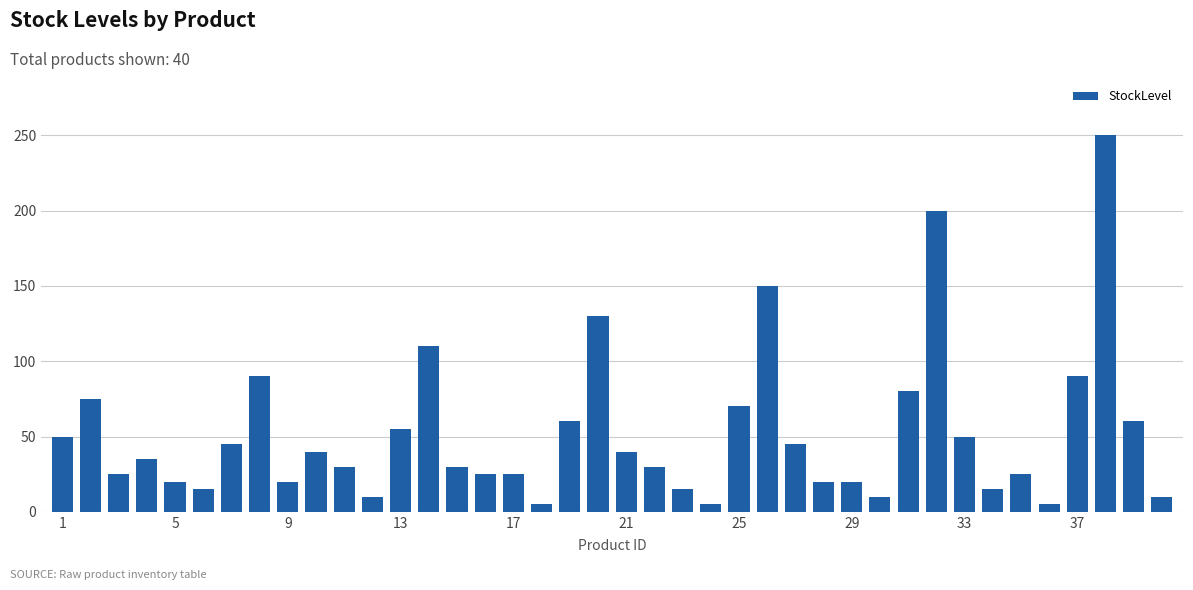

How many categories are shown in the chart?

40